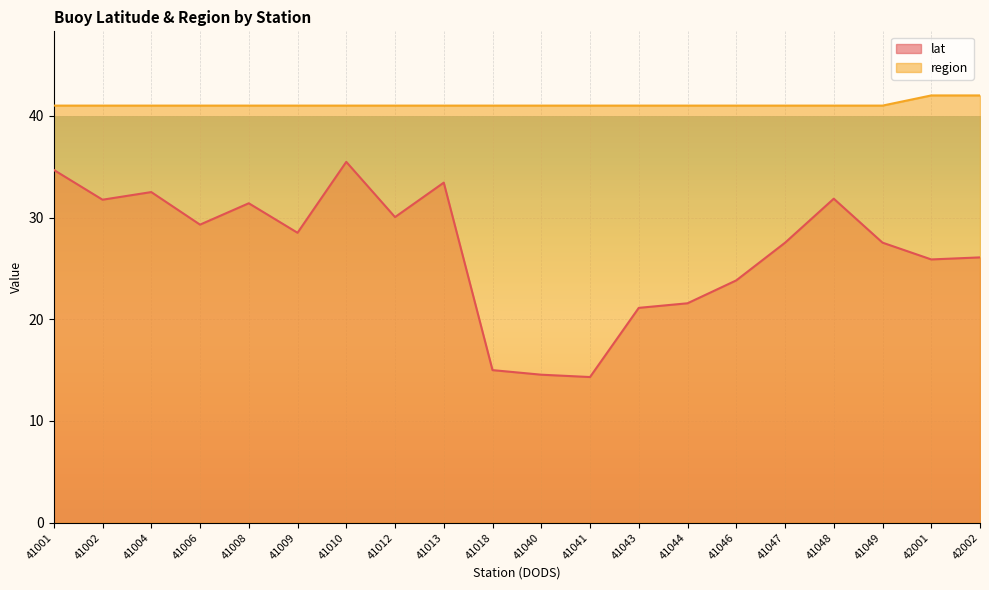

Which series has the largest range (max minus min)?

lat